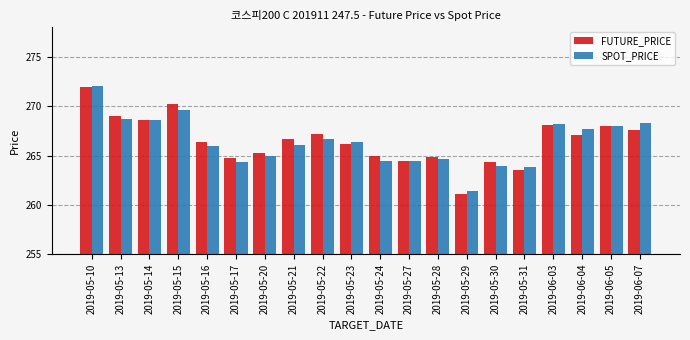

What is the spread (max minus min) of values at 2019-05-13?

0.3